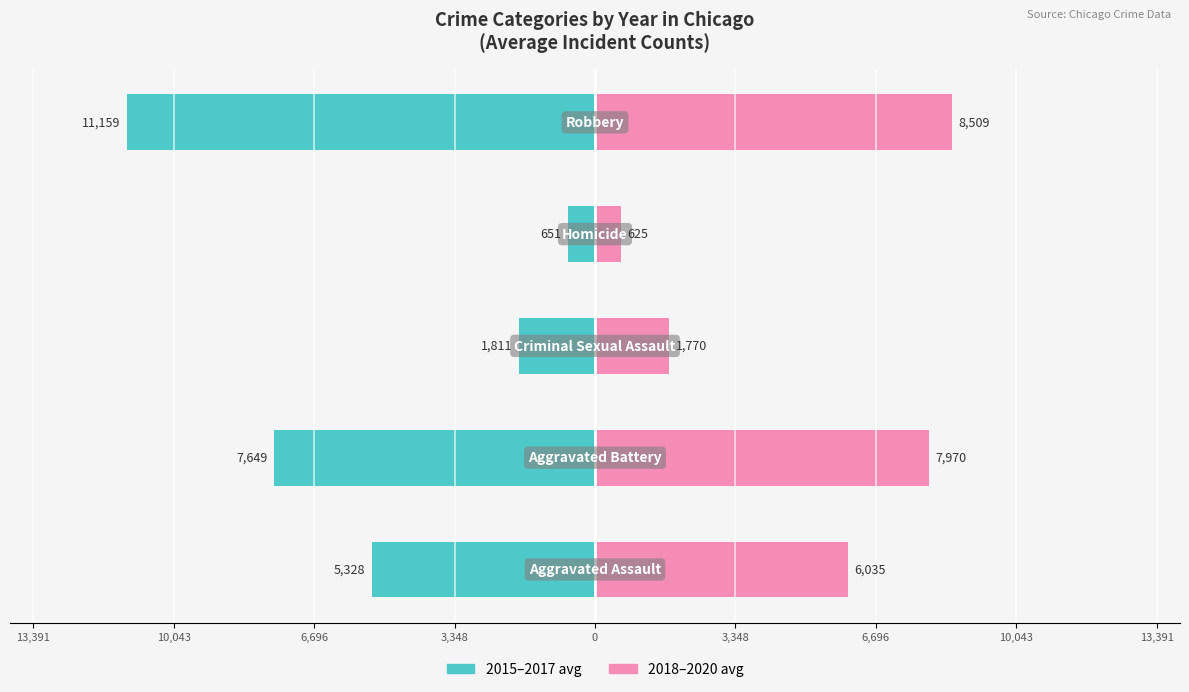

What is the spread (max minus min) of values at 6,696?

3581.7